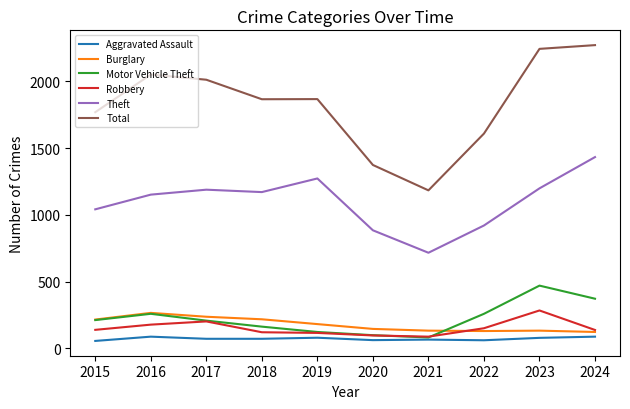

What is the greatest value displayed?

2270